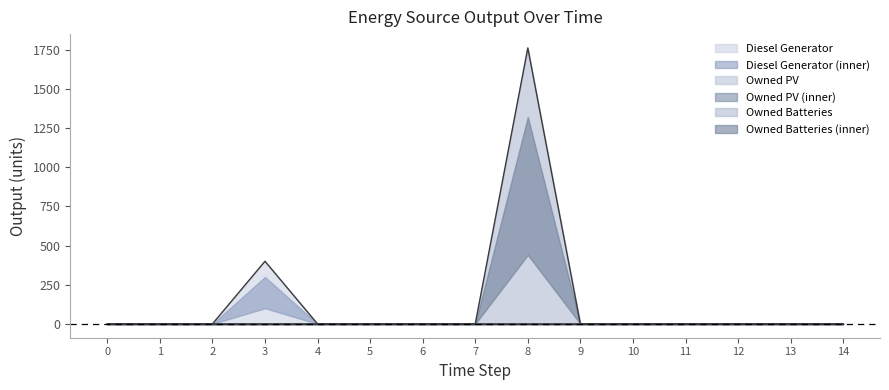

Does the chart have visible grid lines?

No